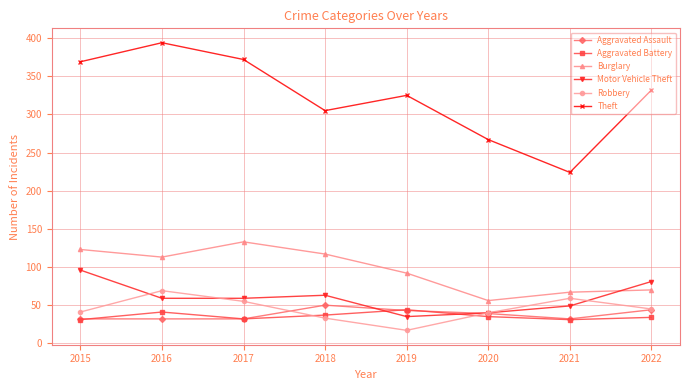

What is the difference between the maximum and minimum values in the Aggravated Battery series?

13